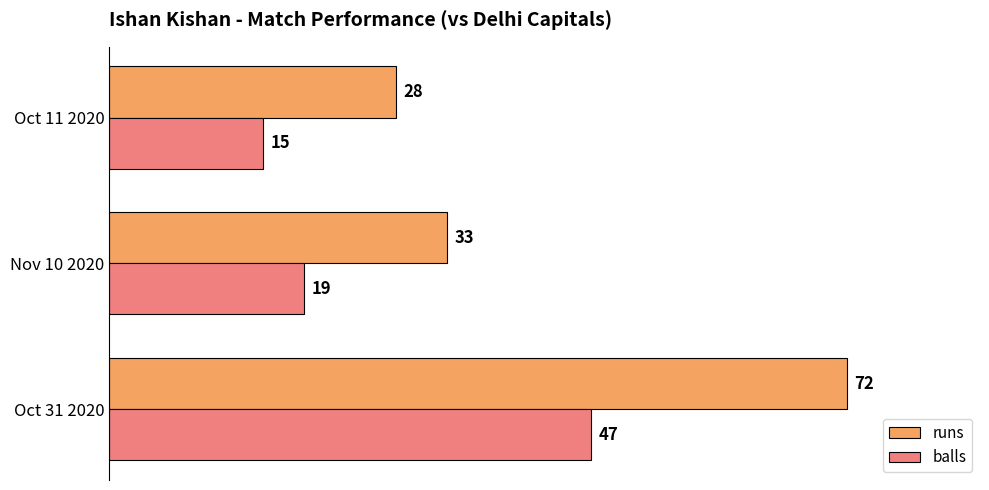

What is the highest value of the runs series?

72